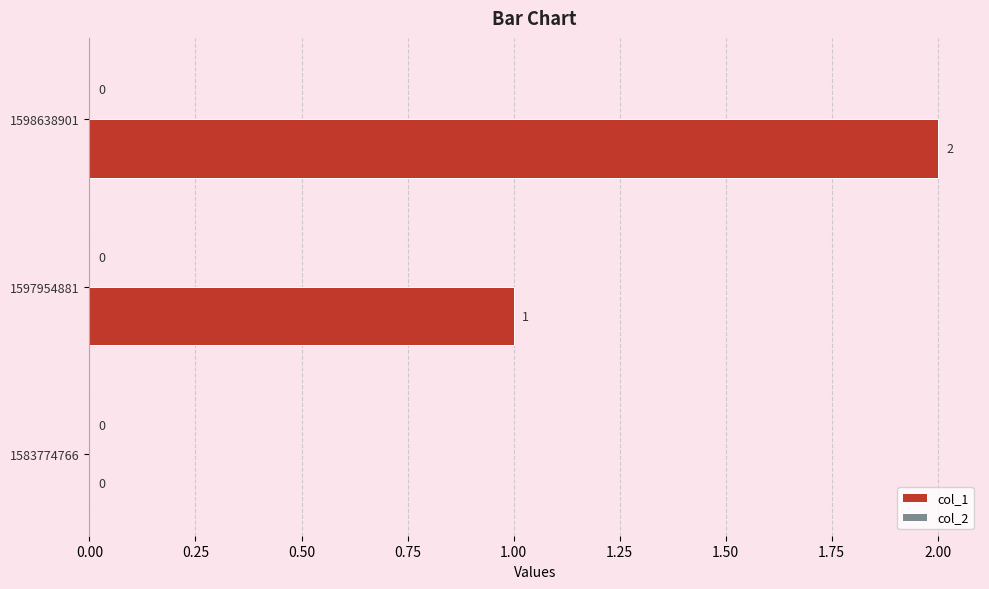

True or false: the data shows 3 at 1598638901.

False